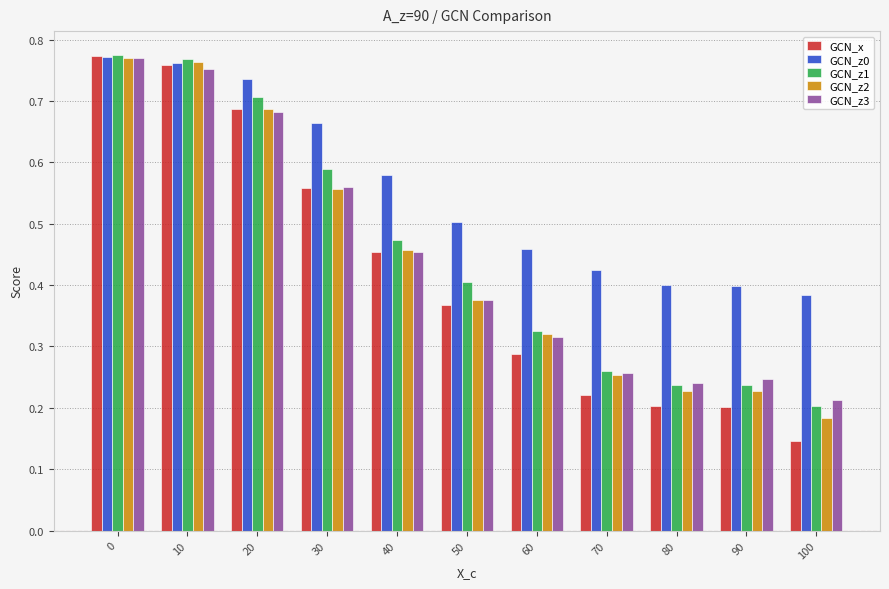

How many GCN_z0 values are between 0 and 1?

11